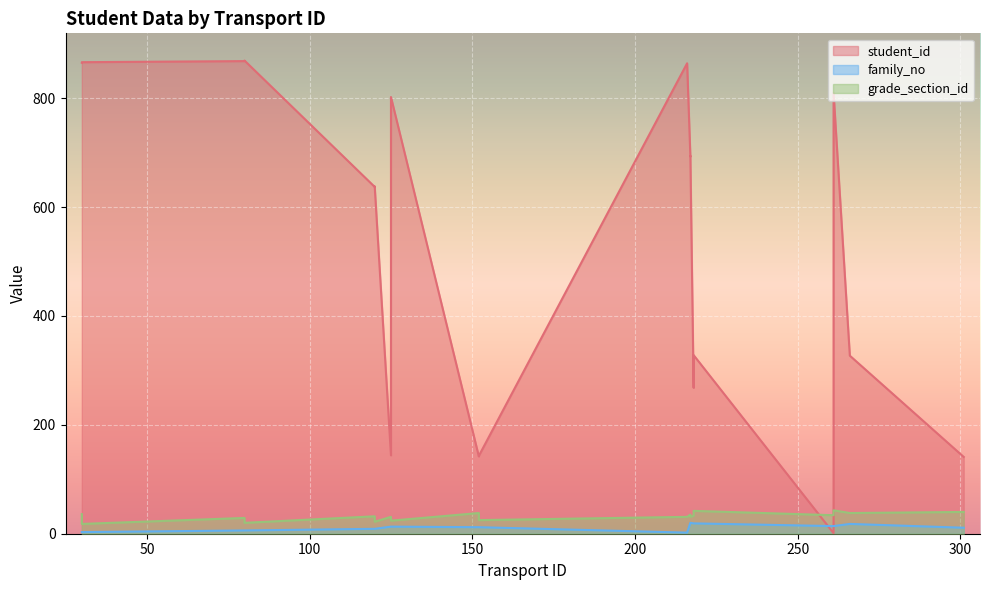

What is the label of the 5th point from the left?

80